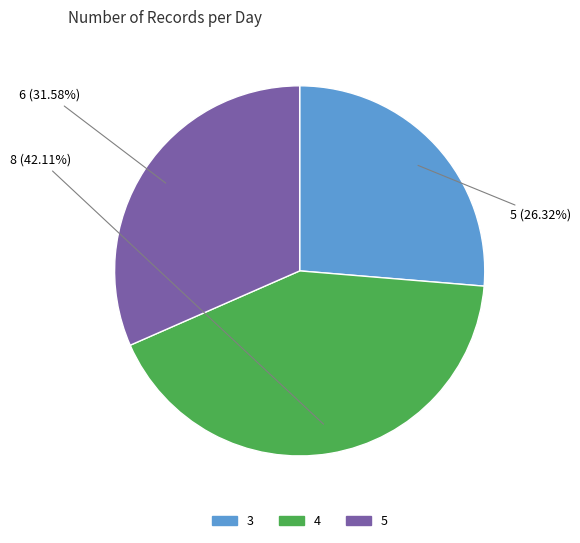

To the nearest percent, what is the combined percentage of 4 and 3?

68%